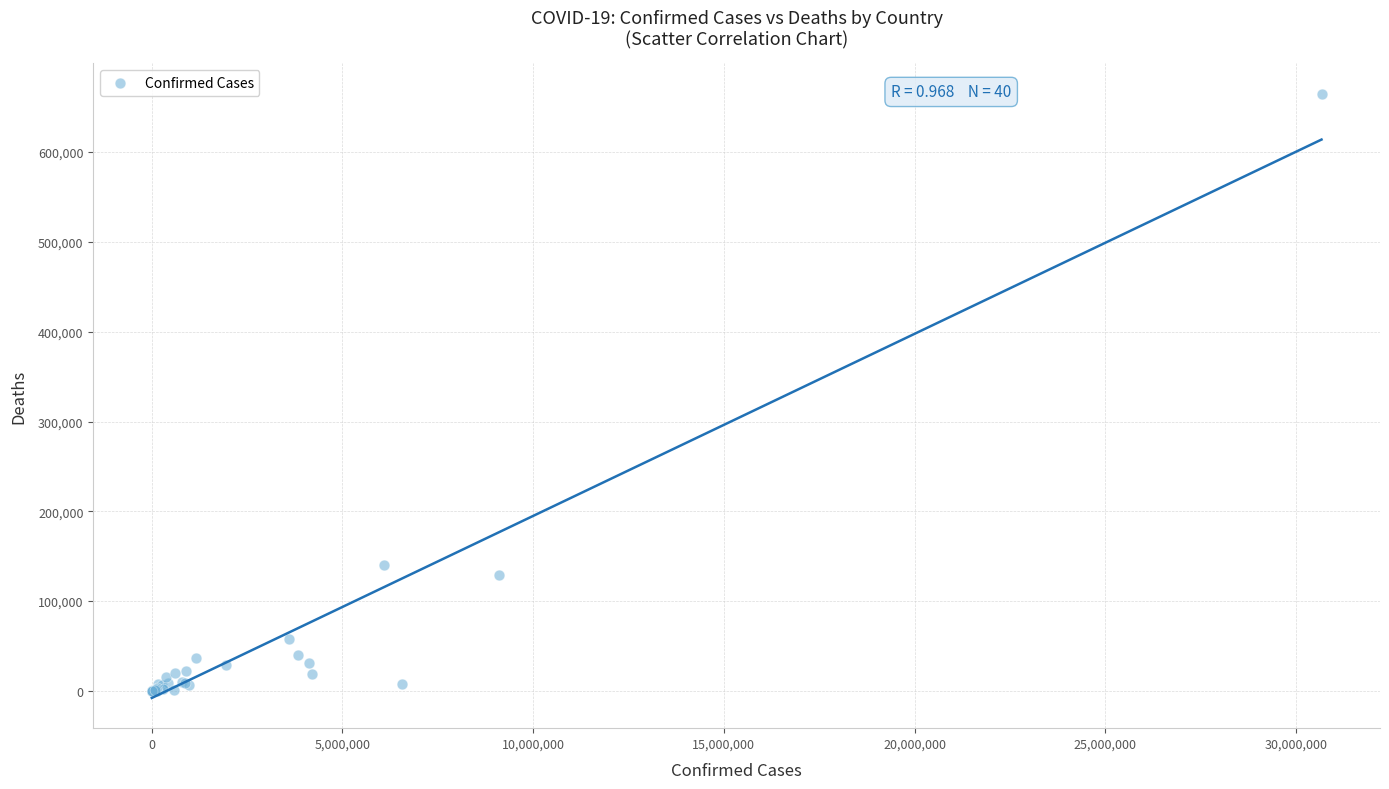

What Y value in the scatter plot is closest to 332516?

139821